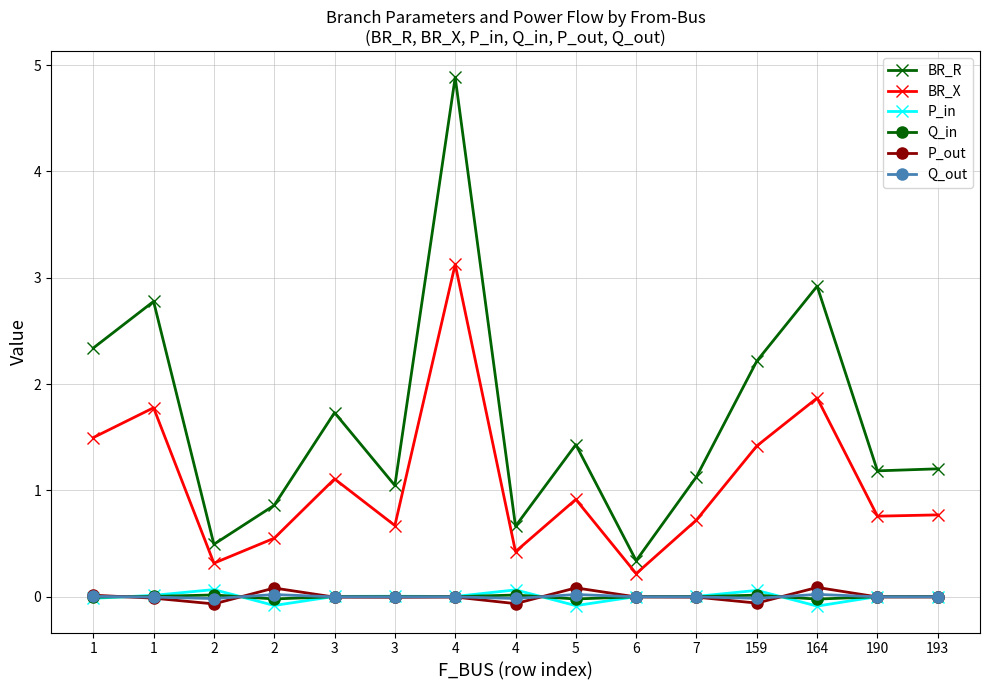

In Q_out, how many points are lower than both neighbors (excluding endpoints)?

4